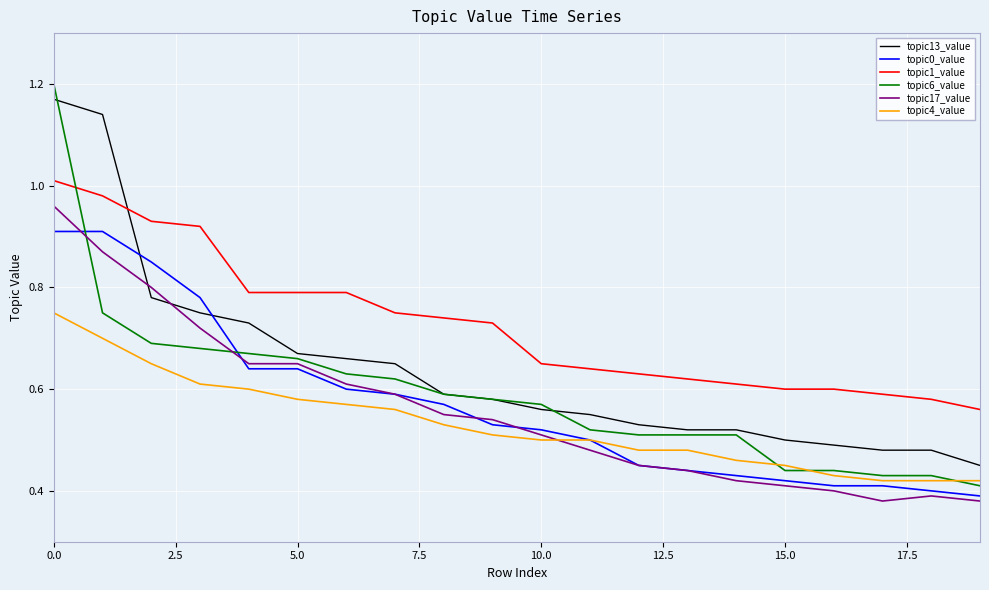

Which series has the widest spread of values?

topic6_value